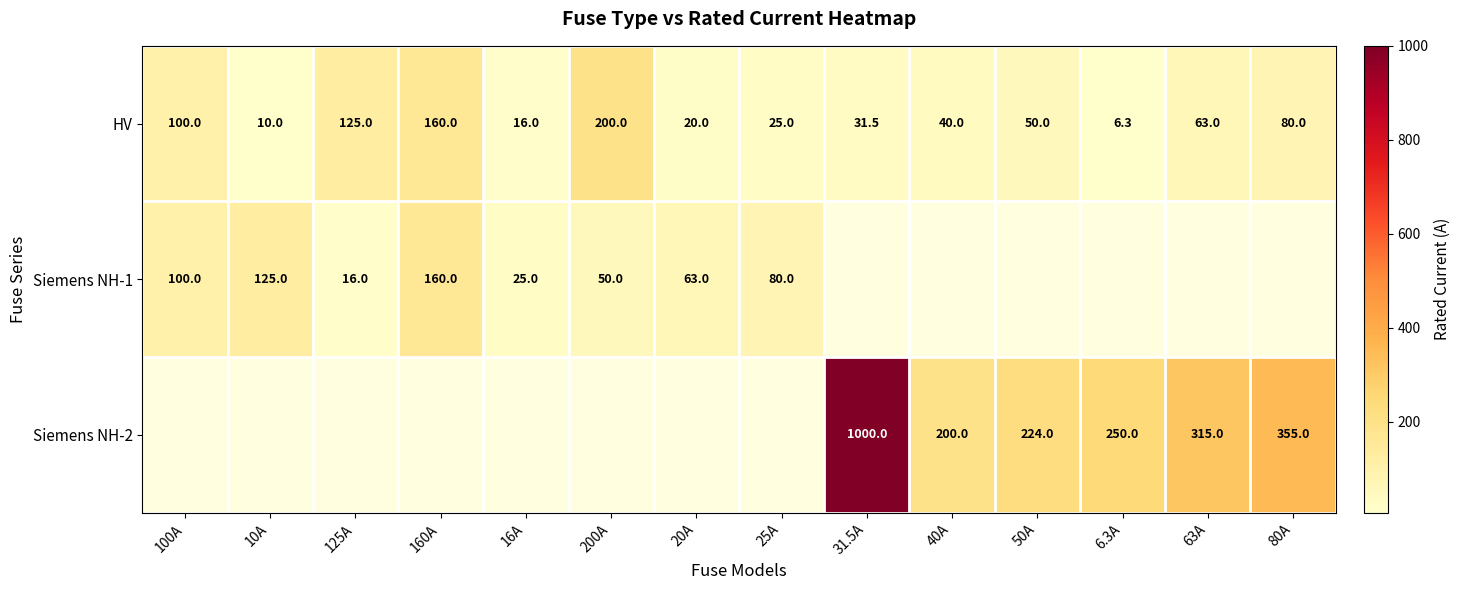

What is the difference between the highest and lowest values at 63A?

252.0